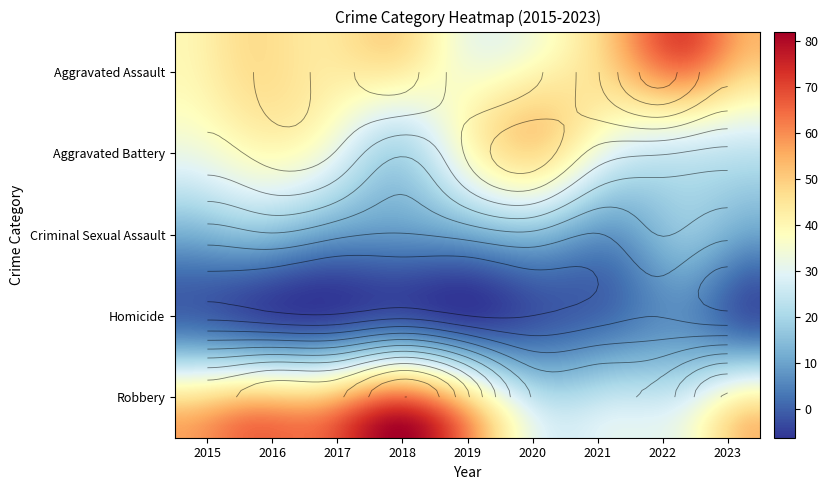

At which label is Homicide closest to 4?

2016